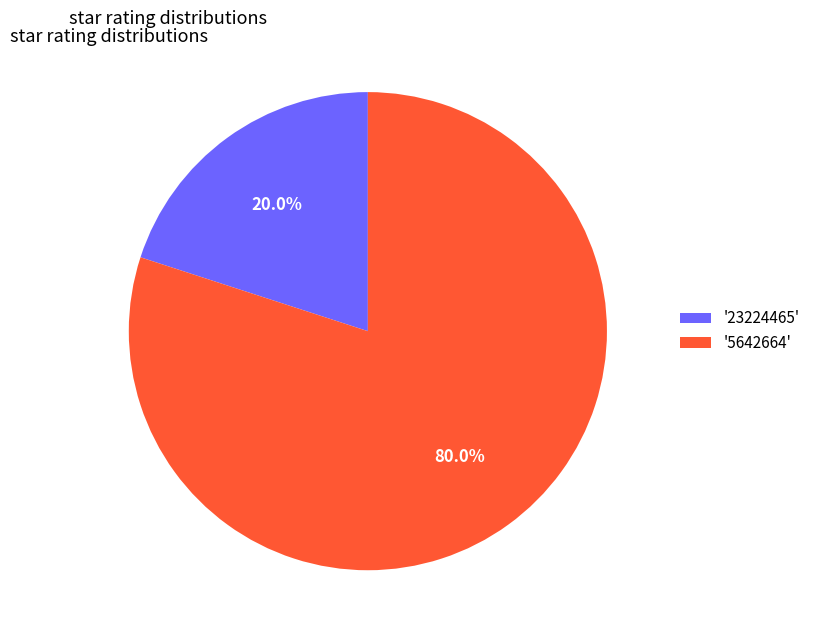

How many segments does this pie chart have?

2